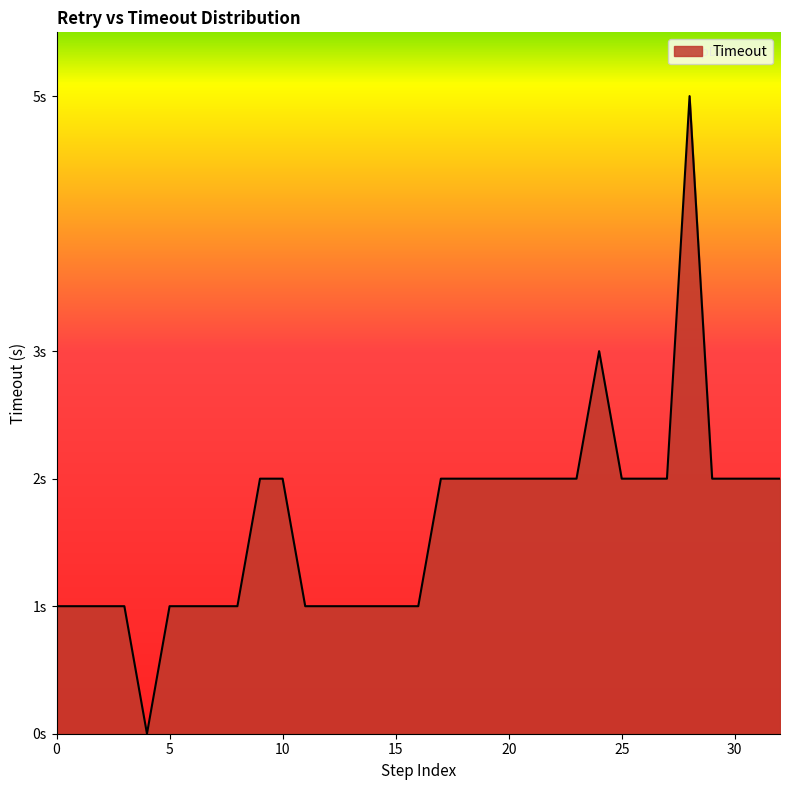

Reading left to right, transcribe all the data shown in this chart.

1	1	1	1	0	1	1	1	1	2	2	1	1	1	1	1	1	2	2	2	2	2	2	2	3	2	2	2	5	2	2	2	2